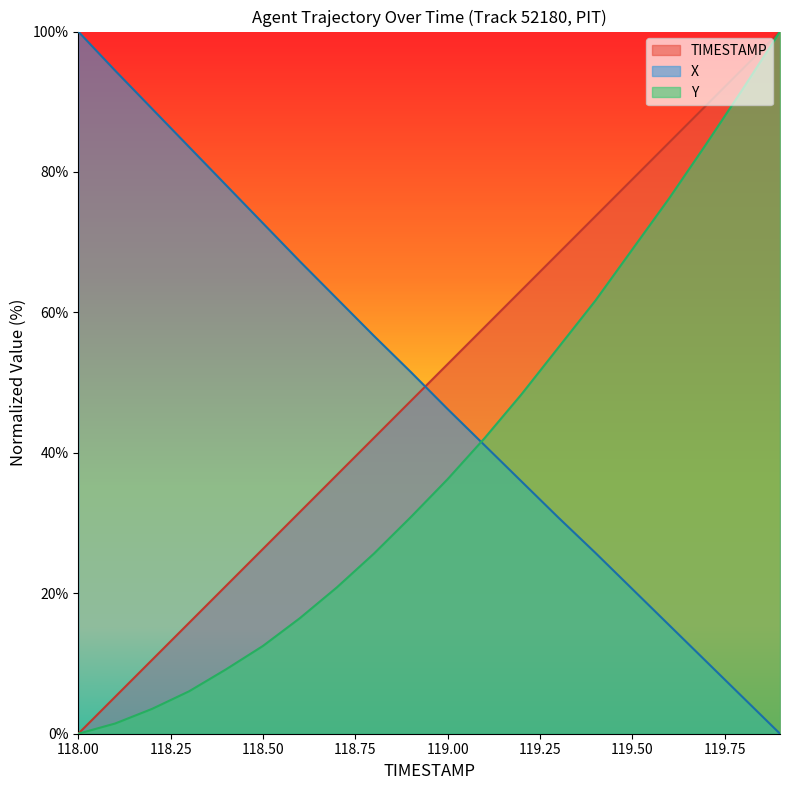

How many positive values does the Y series have?

19